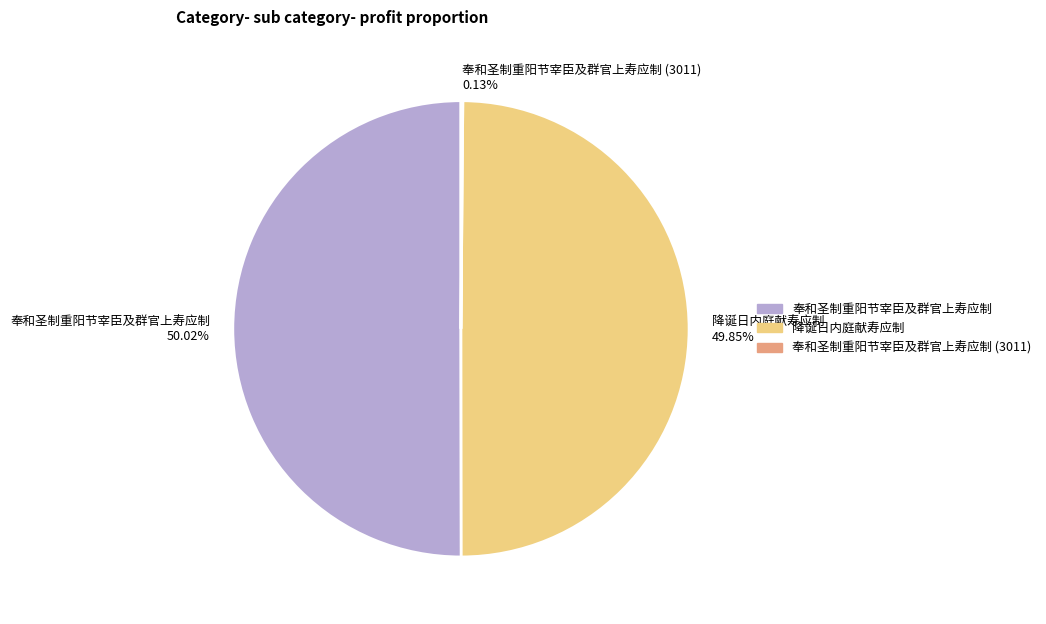

How many slices are in this pie chart?

3